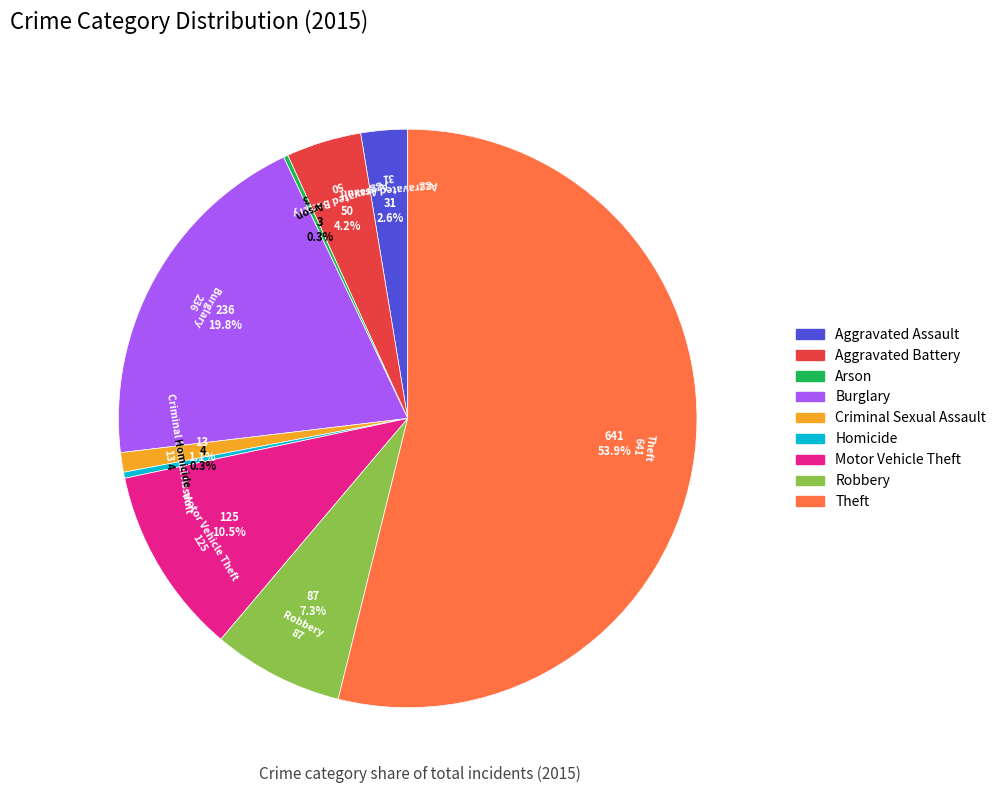

To the nearest percent, what is the difference between the largest and smallest slice percentages?

54%